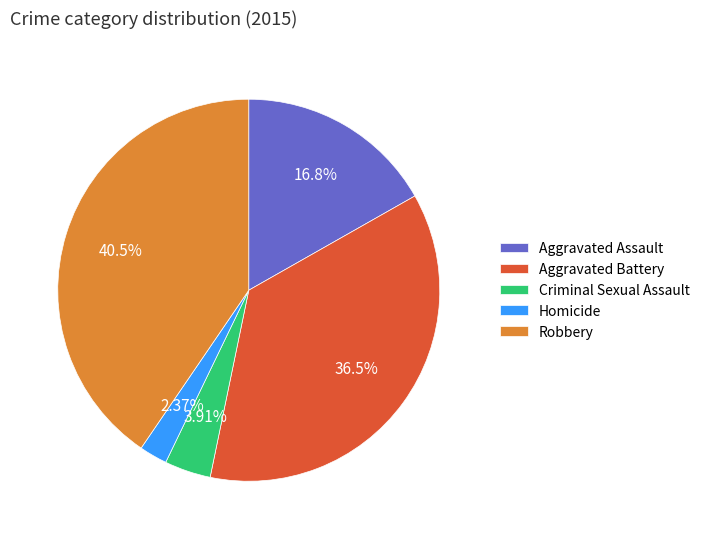

Between Robbery and Criminal Sexual Assault, which is larger?

Robbery